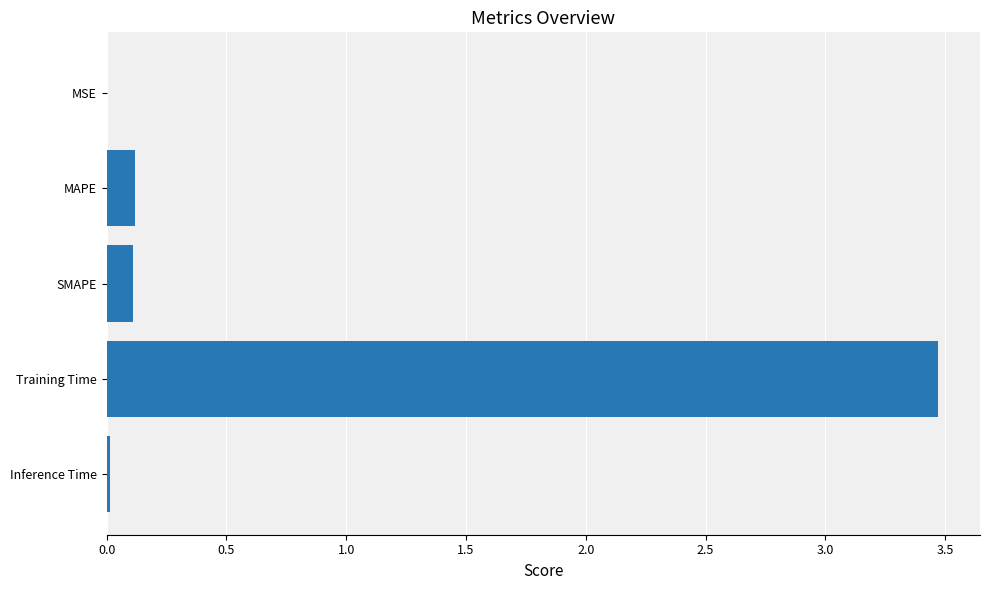

At which category does the chart reach its peak across all series?

Training Time